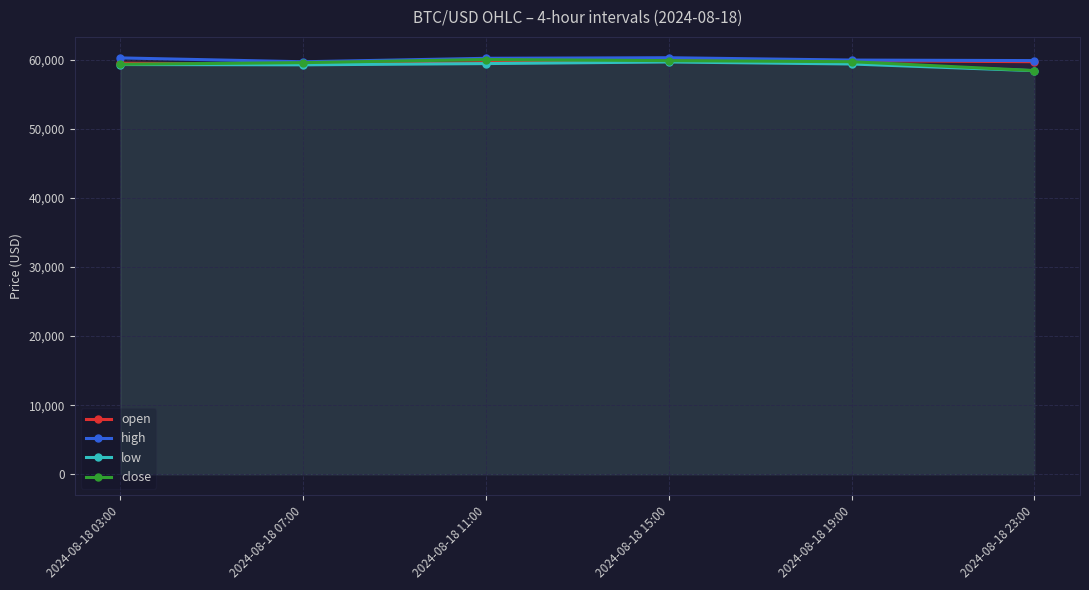

At how many categories does at least one series exceed 59216?

6